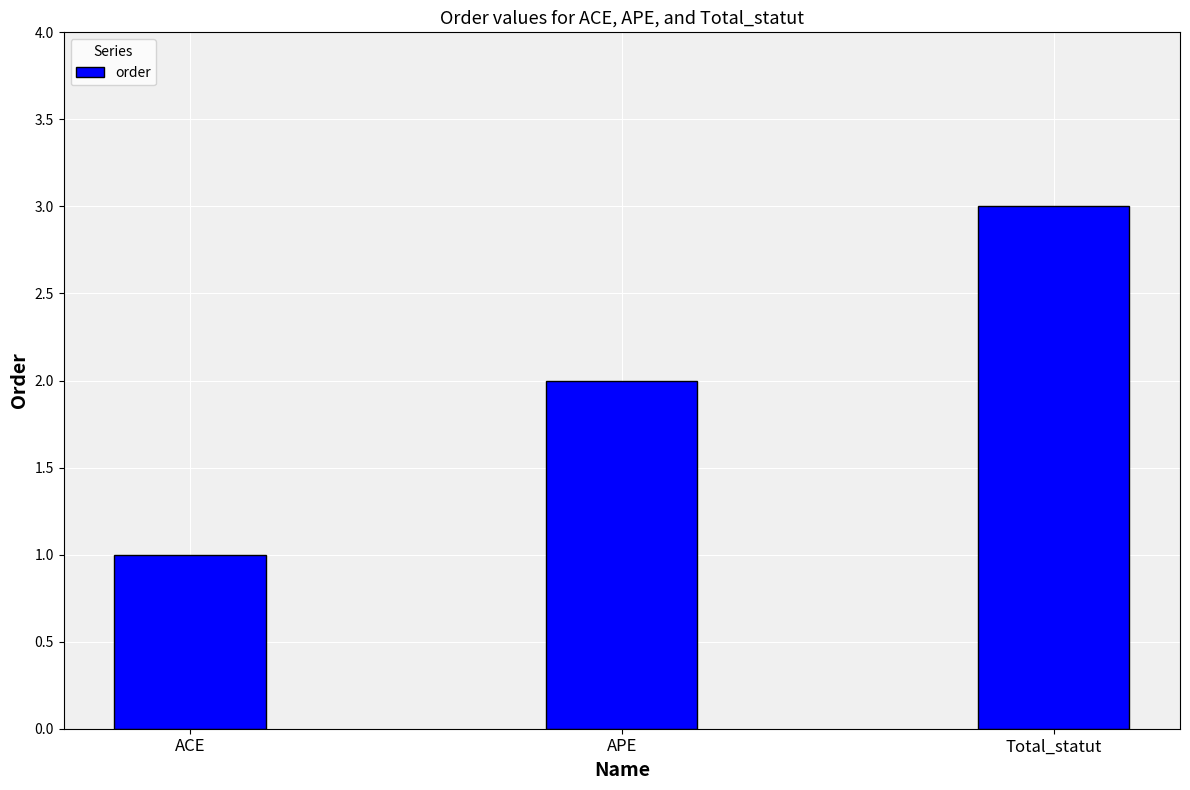

List the labels in order of value, smallest first.

ACE, APE, Total_statut